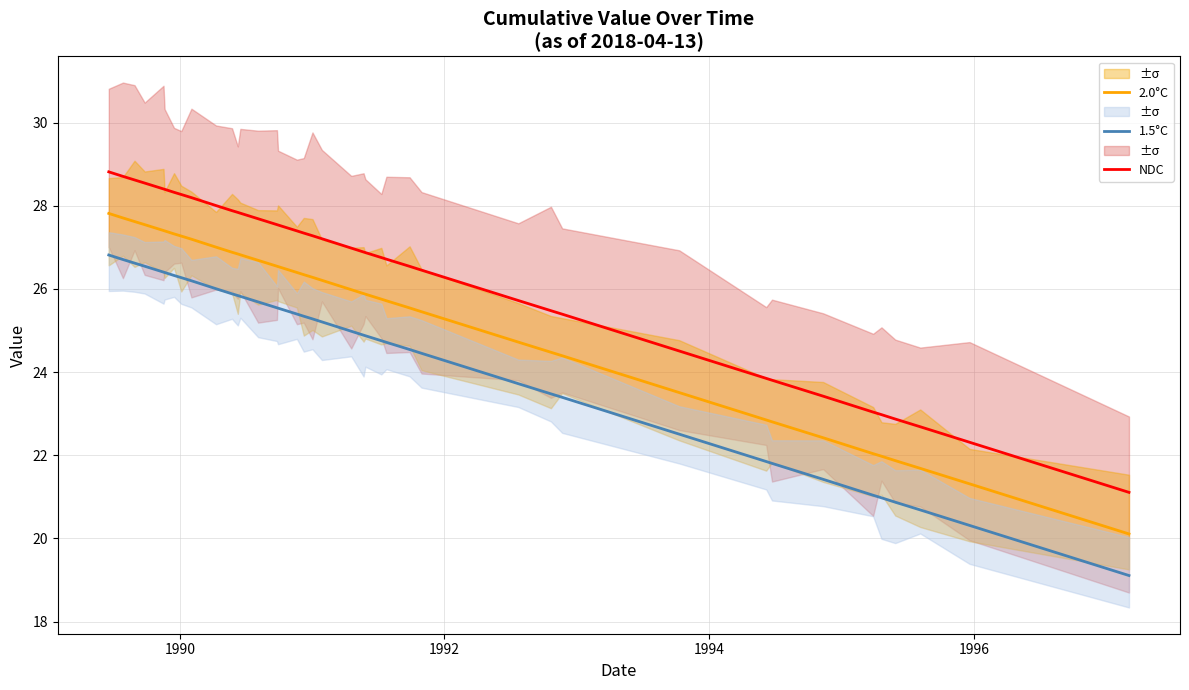

At which category does the chart reach its minimum across all series?

39